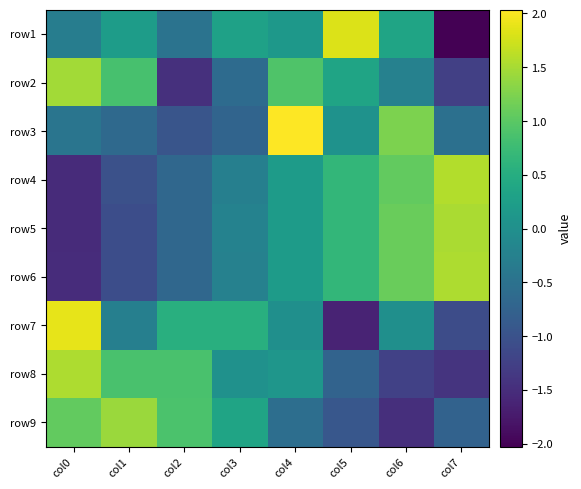

What is the minimum value shown in the chart?

-2.0